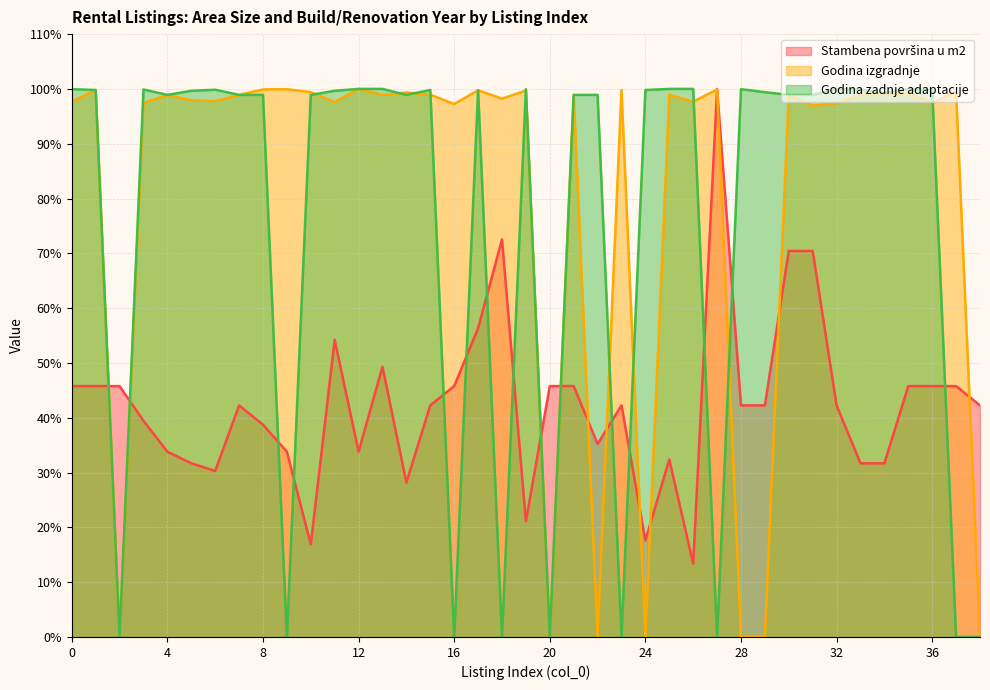

How many lines are shown in the chart?

3